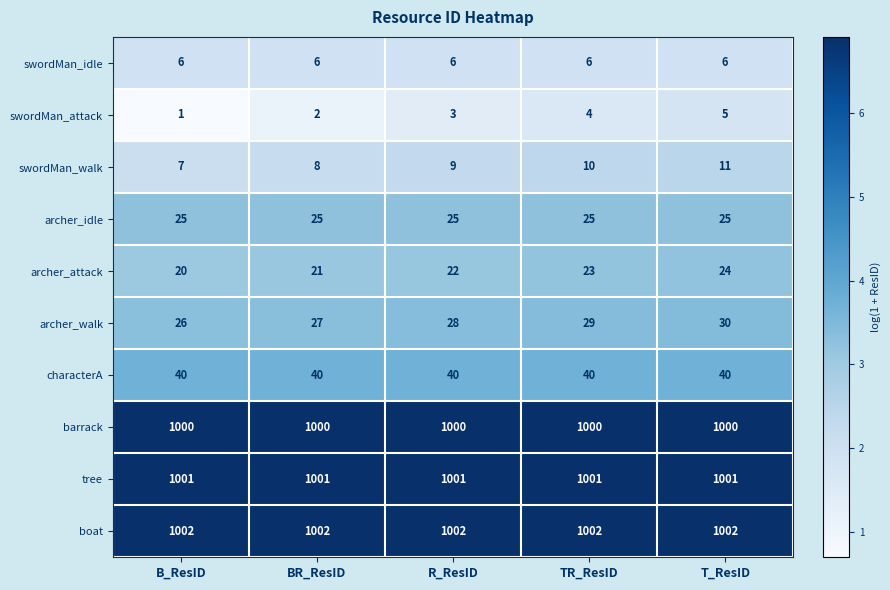

At which category is the sum across all series the highest?

T_ResID